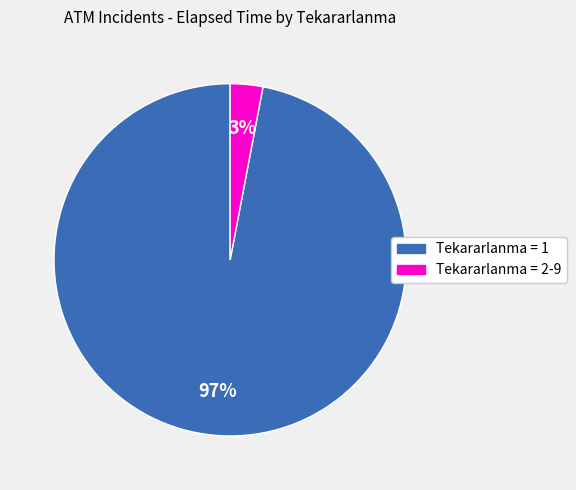

Which has a higher value, Tekararlanma = 2-9 or Tekararlanma = 1?

Tekararlanma = 1